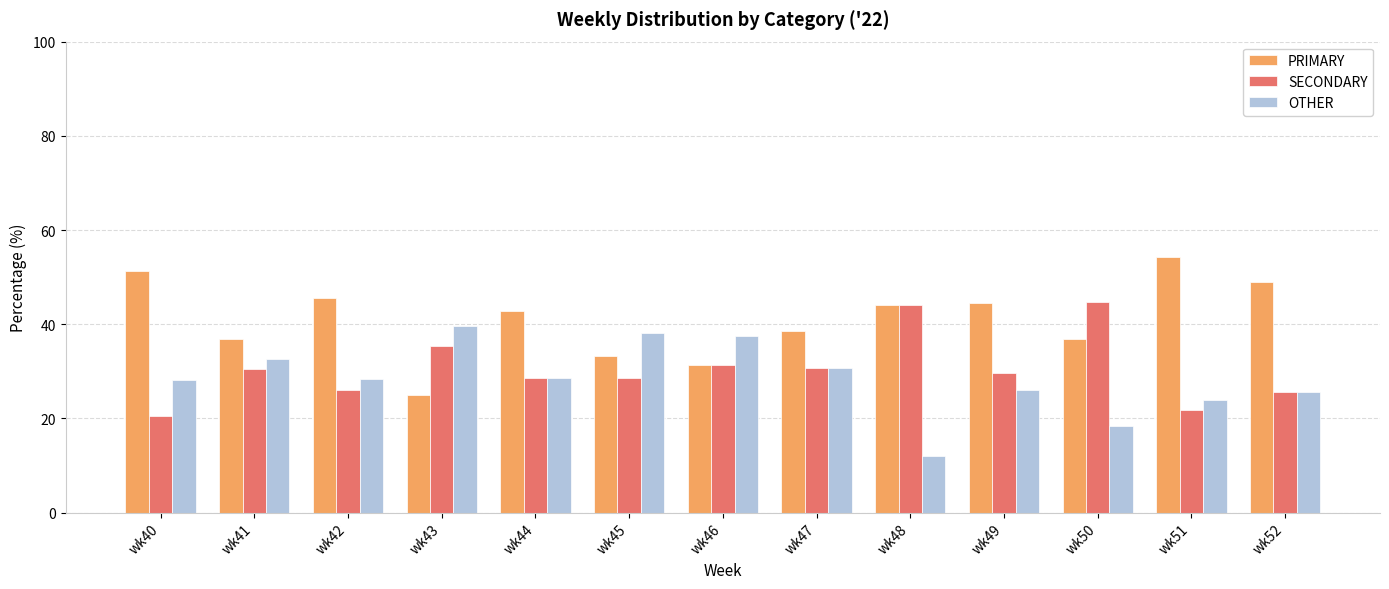

At which category does the chart reach its minimum across all series?

wk48